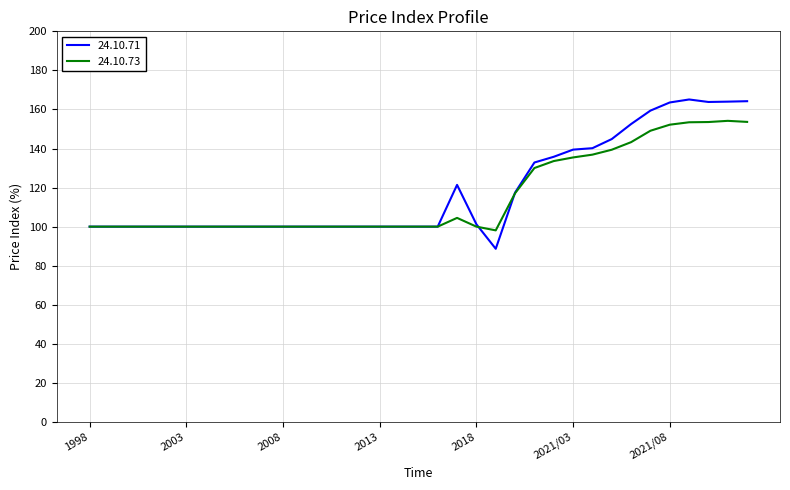

Rank the series by their maximum value, from lowest to highest.

24.10.73, 24.10.71